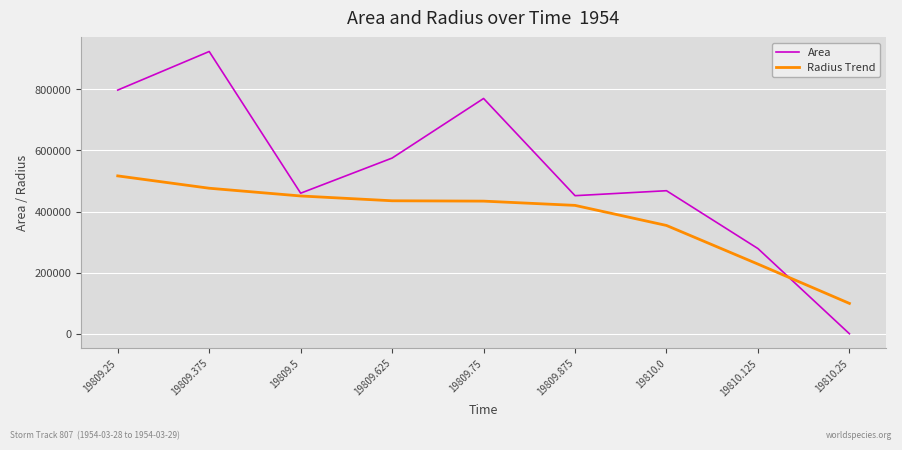

What is the sum of all Radius Trend values?

3414783.2